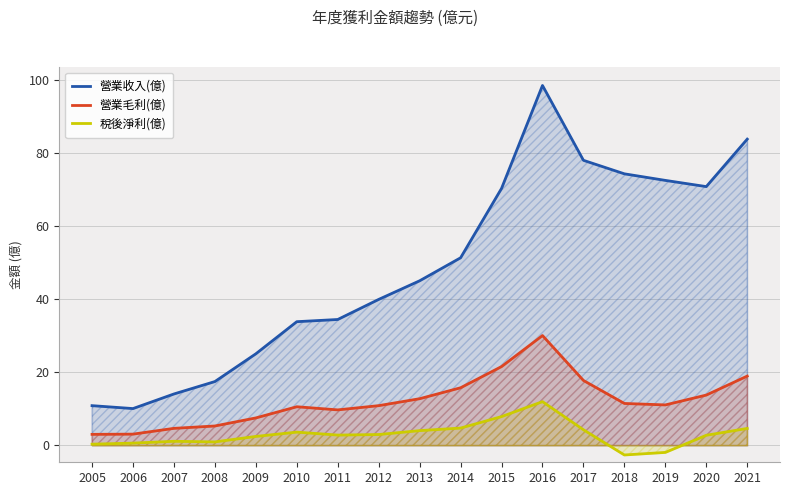

What is the spread (max minus min) of values at 2009?

22.6